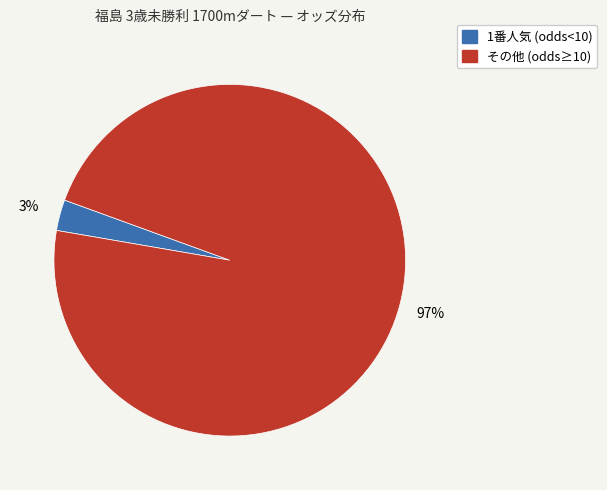

Count the number of slices in the pie.

2